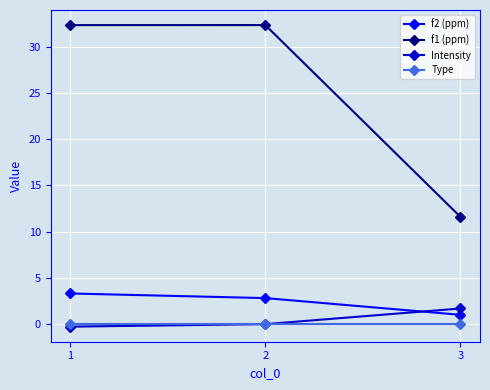

What is the difference between the second highest and minimum values in the f2 (ppm) series?

1.8